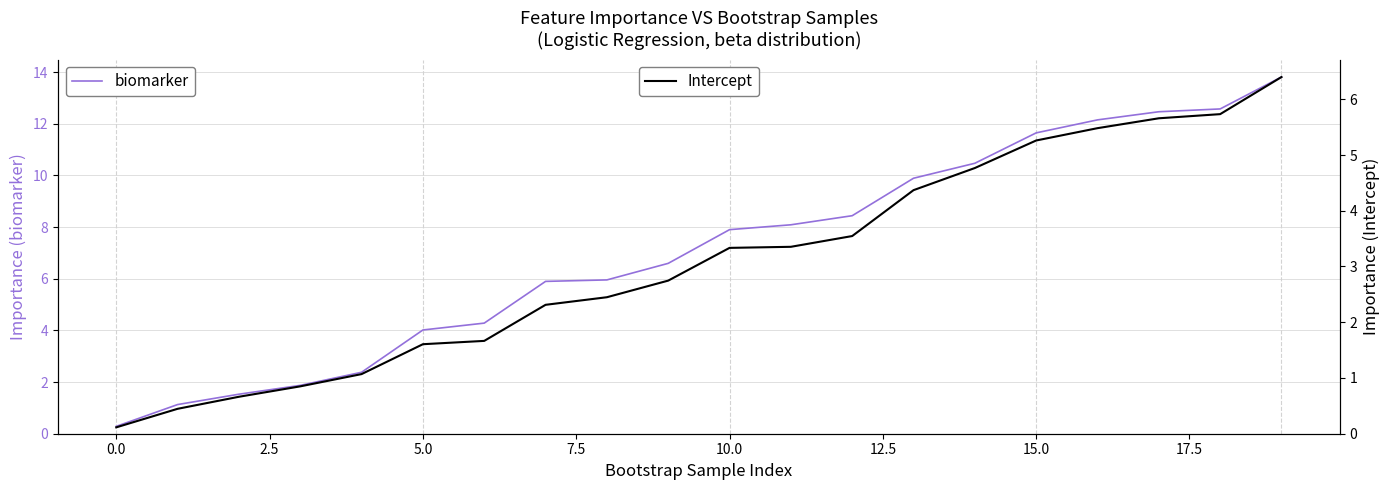

What is the minimum value for biomarker?

0.3